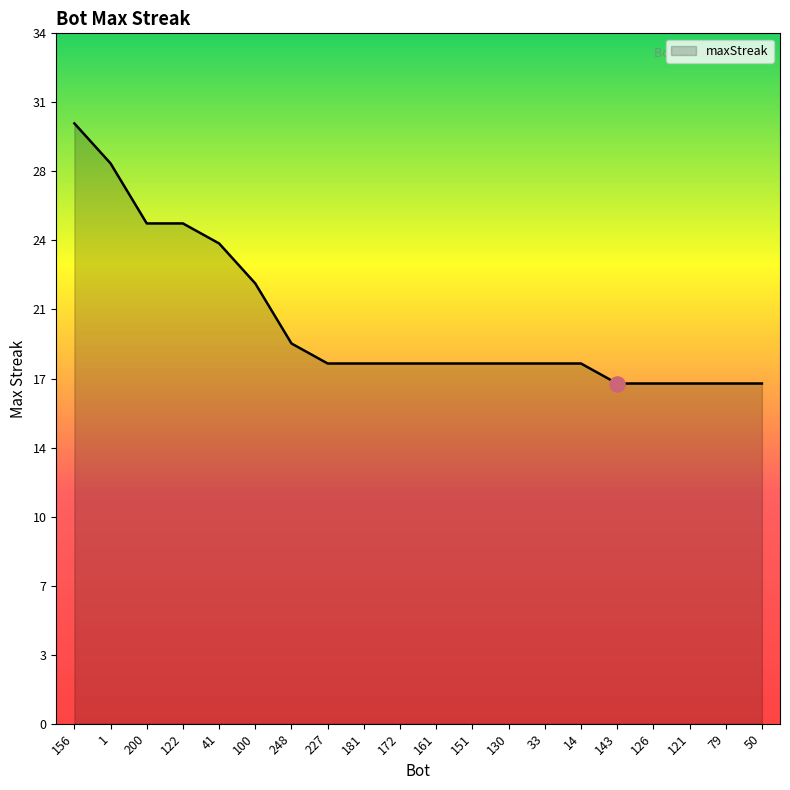

What is the change in value from 1 to 248?

-9